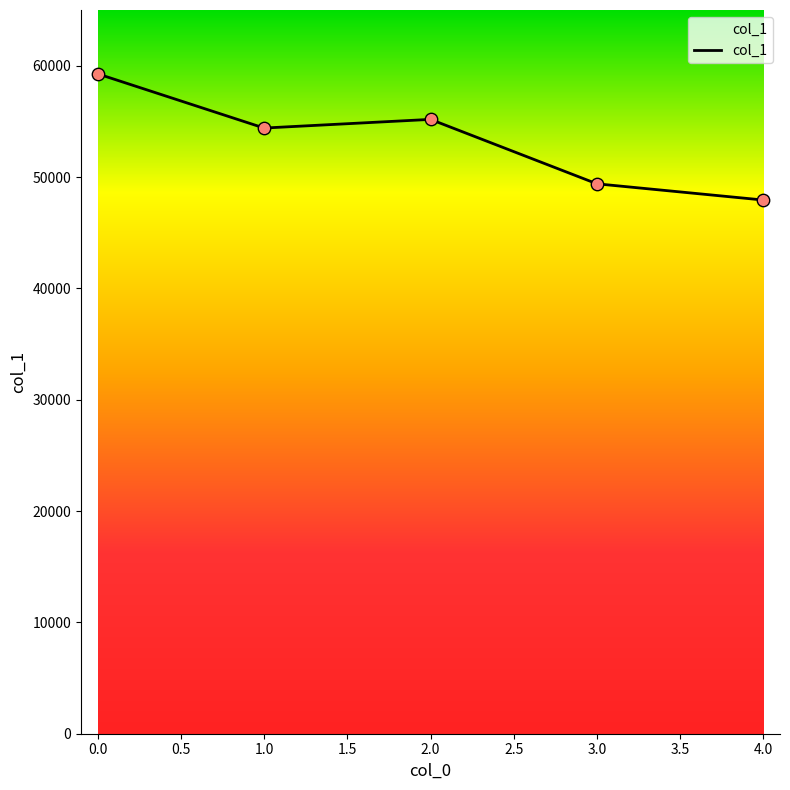

Which has a higher value, 1.0 or 4.0?

1.0